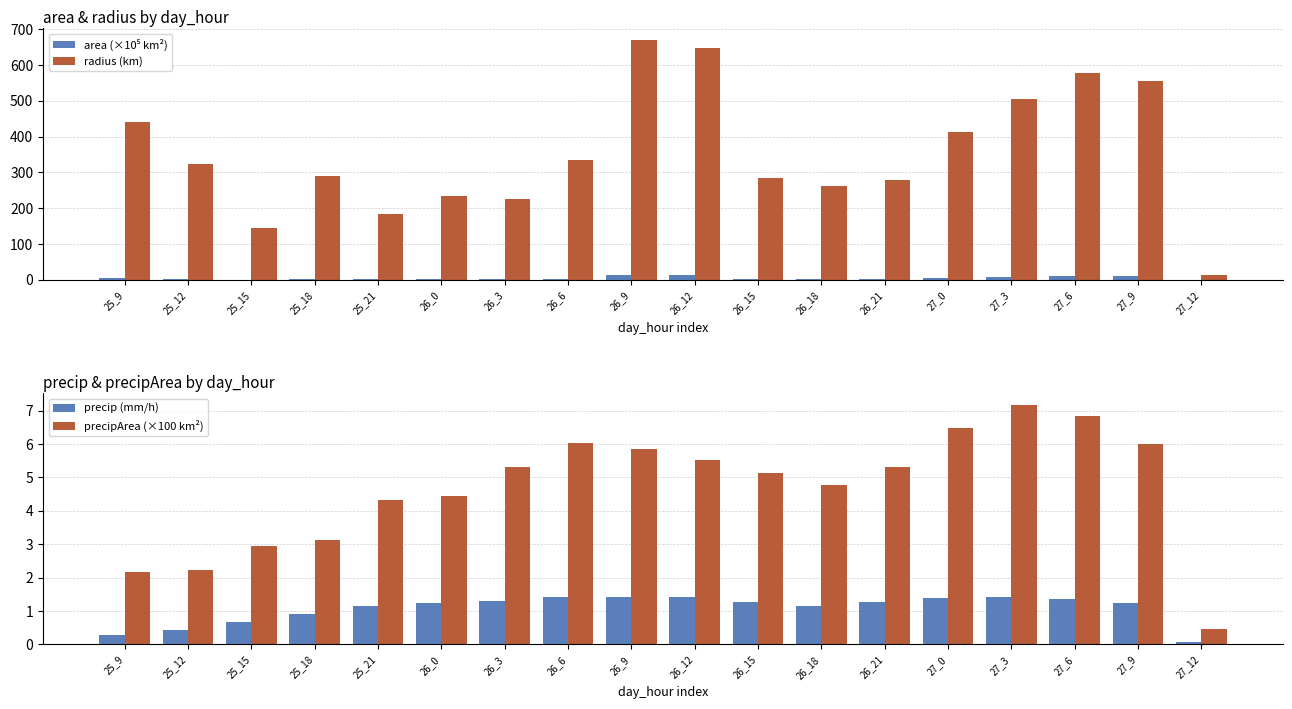

What is the maximum value for precipArea (×100 km²)?

7.2